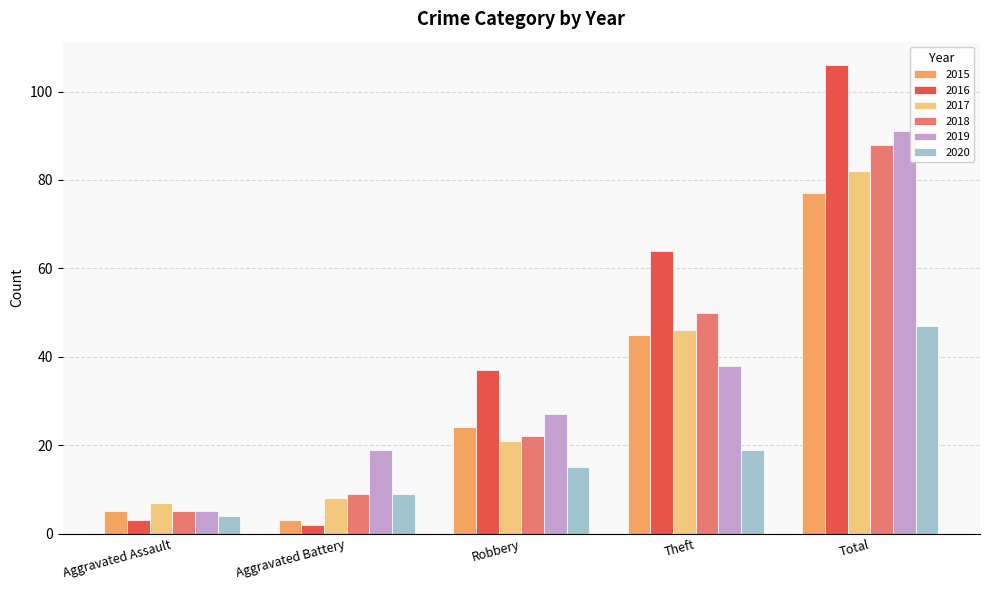

Is the value of 2017 at Robbery greater than the value of 2016 at Theft?

No